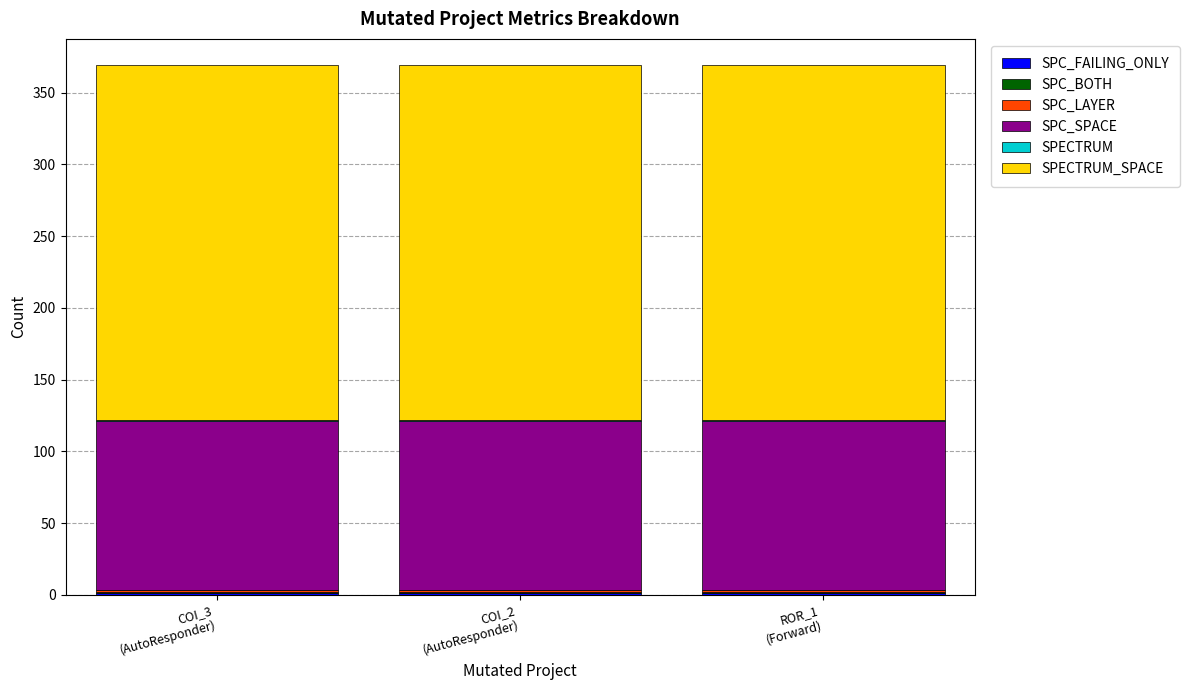

The value of SPC_SPACE at COI_2
(AutoResponder) is 118. True or false?

True